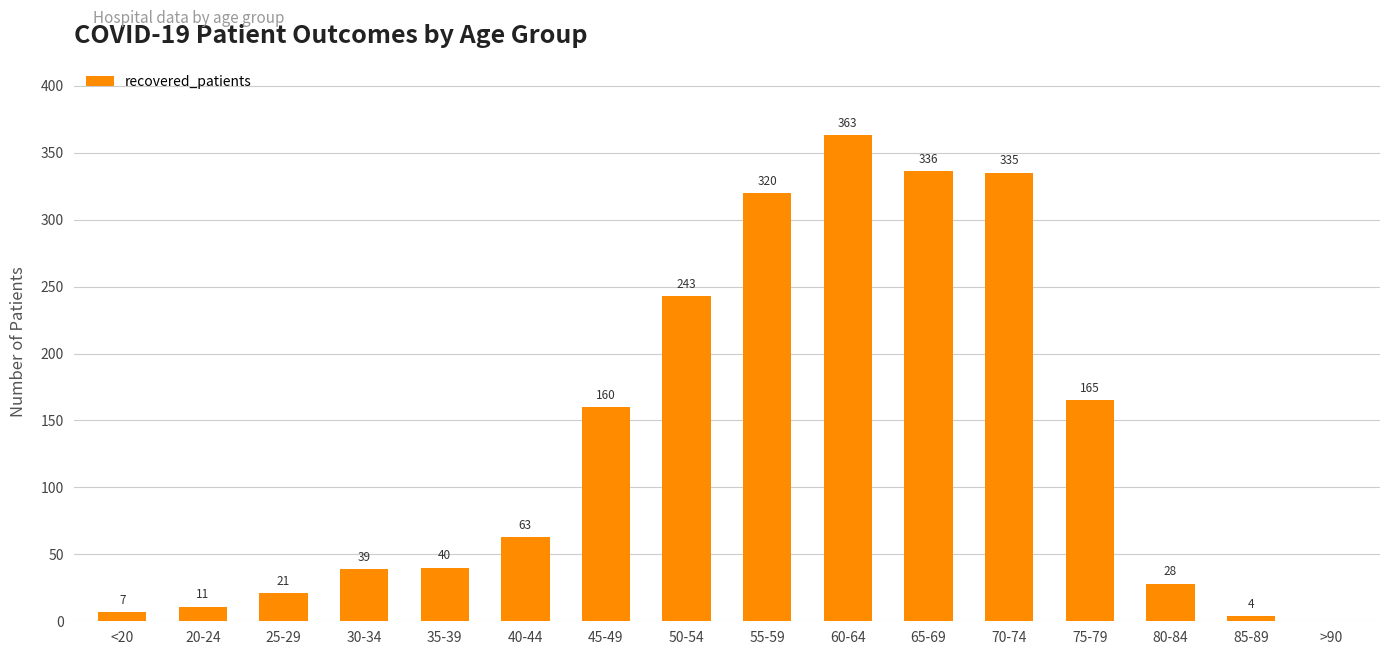

Are the bars grouped side by side (vs. stacked)?

No